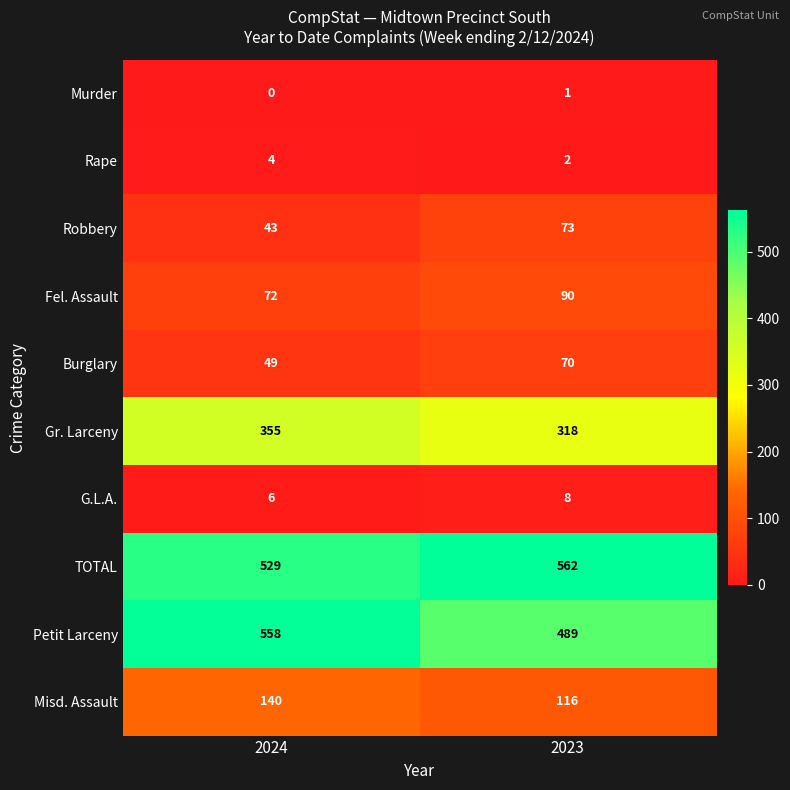

At how many categories does at least one series exceed 216?

2